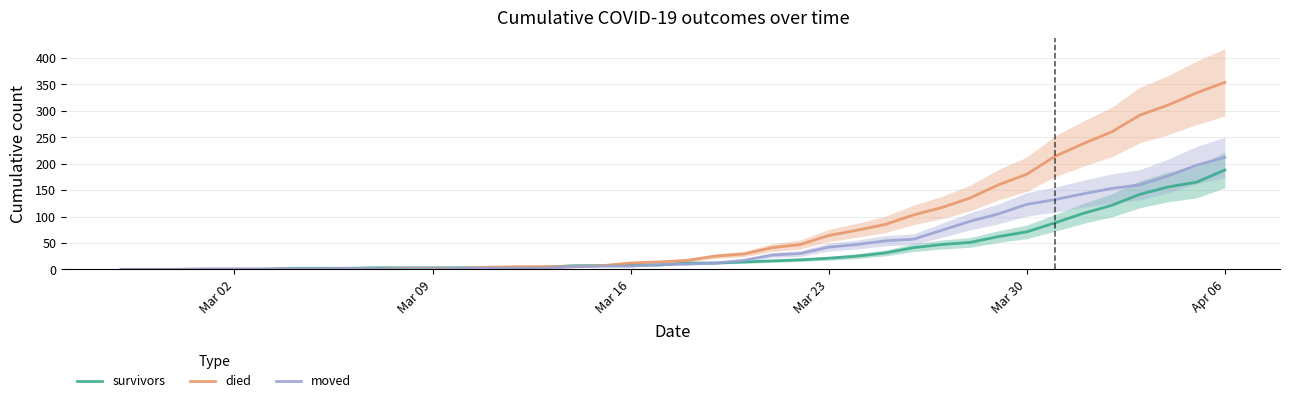

What is the maximum value for moved?

212